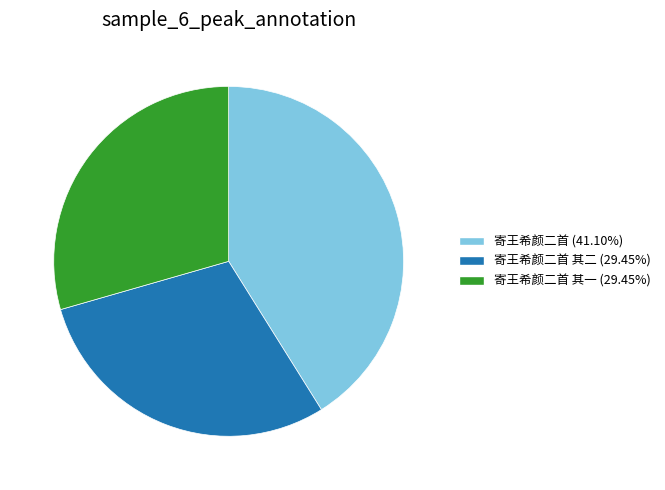

Approximately how many times larger is the value at 寄王希颜二首 其一 (29.45%) compared to 寄王希颜二首 (41.10%)?

0.7